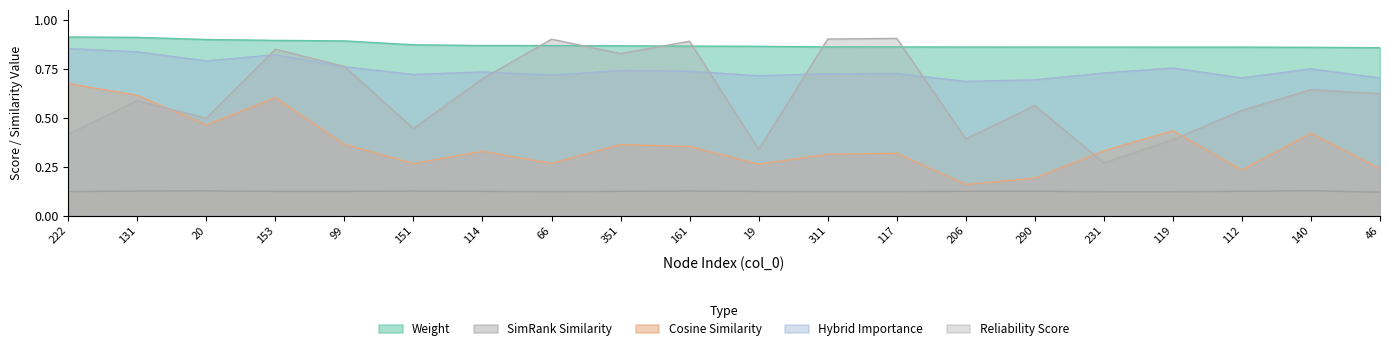

What is the label of the 15th point from the left?

290